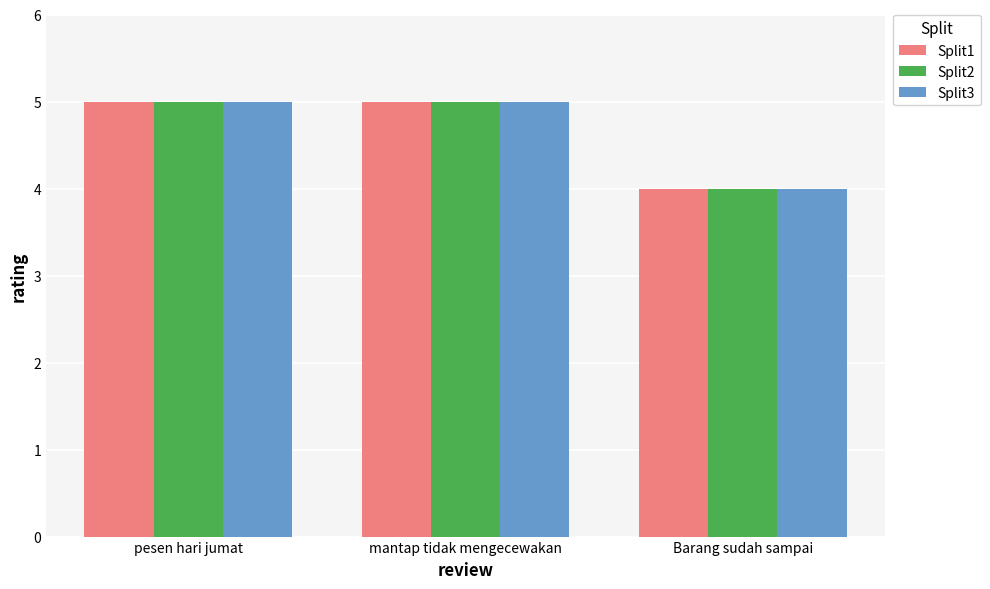

What is the average value of the Split1 series?

5